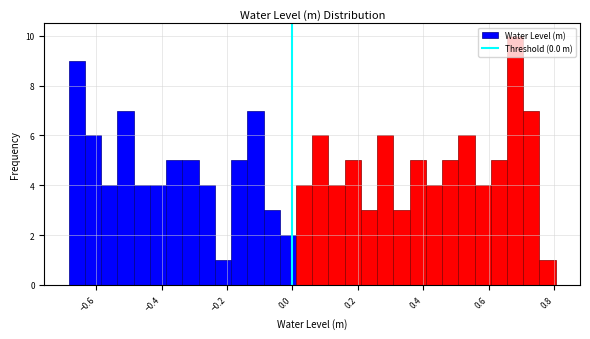

Read against the x-axis, roughly where is the centre of the tallest bar?

0.68